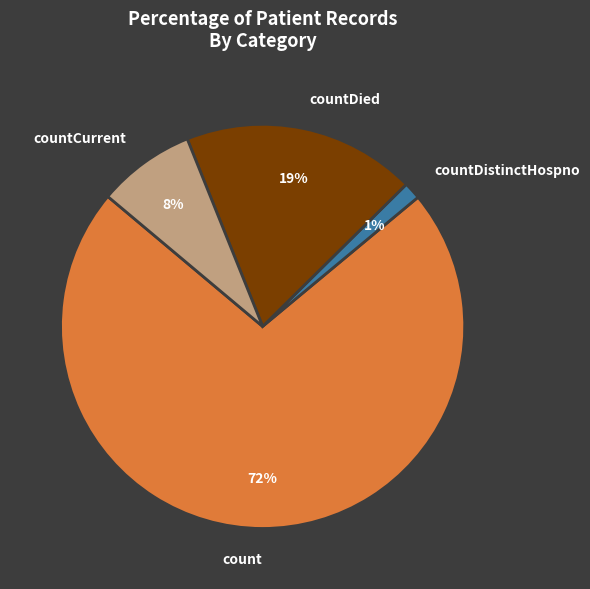

How many slices are in this pie chart?

4